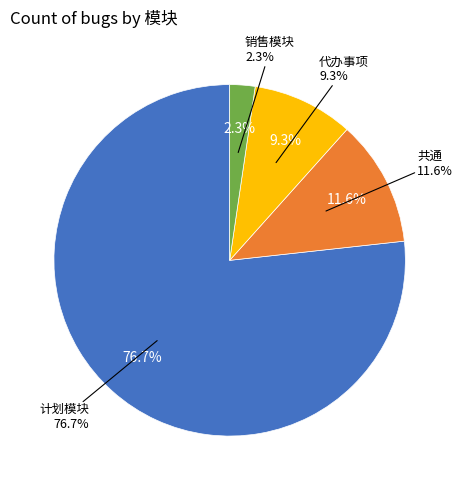

To the nearest percent, what is the average slice percentage?

25%